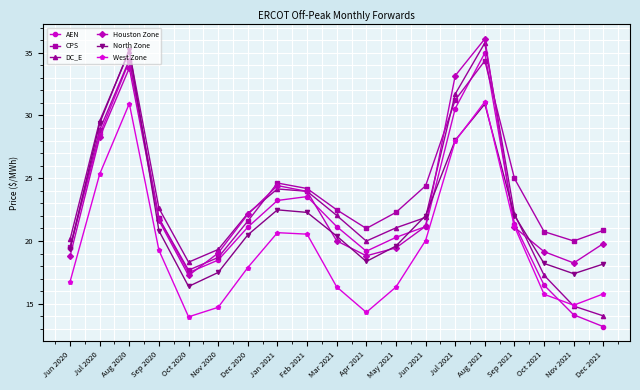

What is the spread (max minus min) of values at Oct 2020?

4.4